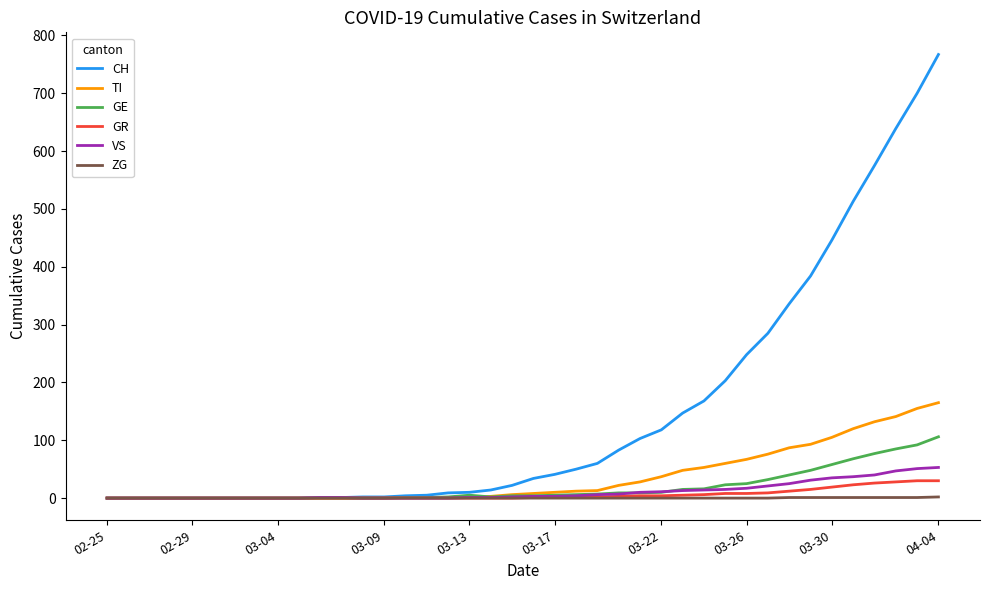

At how many categories does at least one series exceed 197?

11